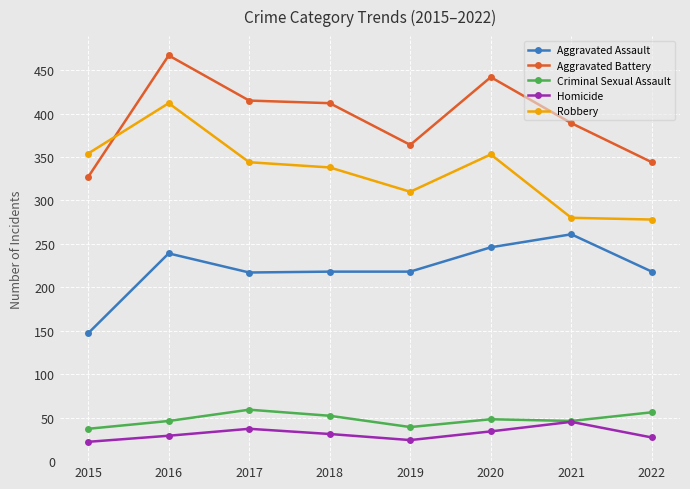

True or false: Aggravated Battery has a value of 442 at 2020.

True